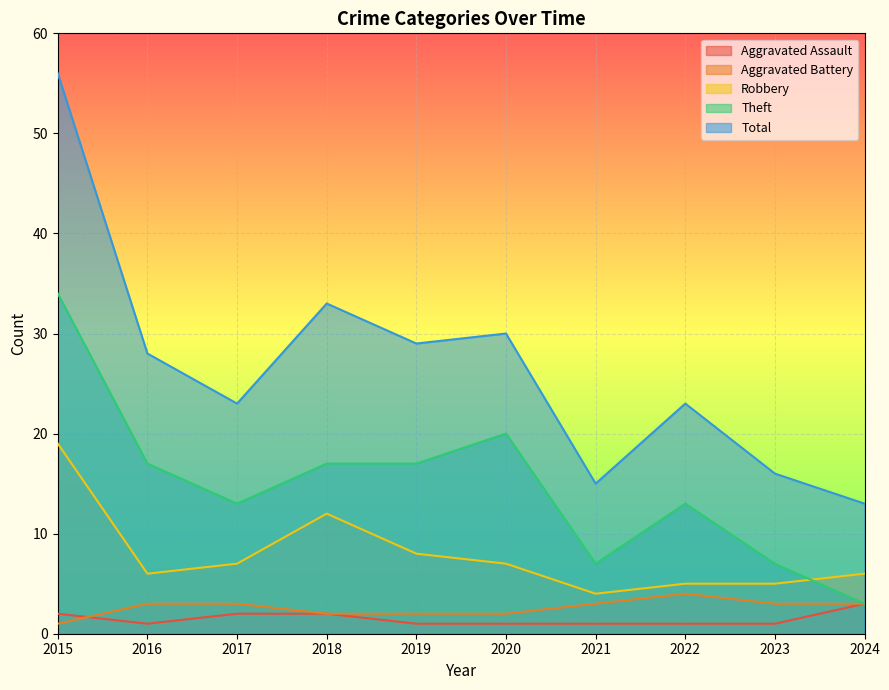

How many series are shown in this chart?

5